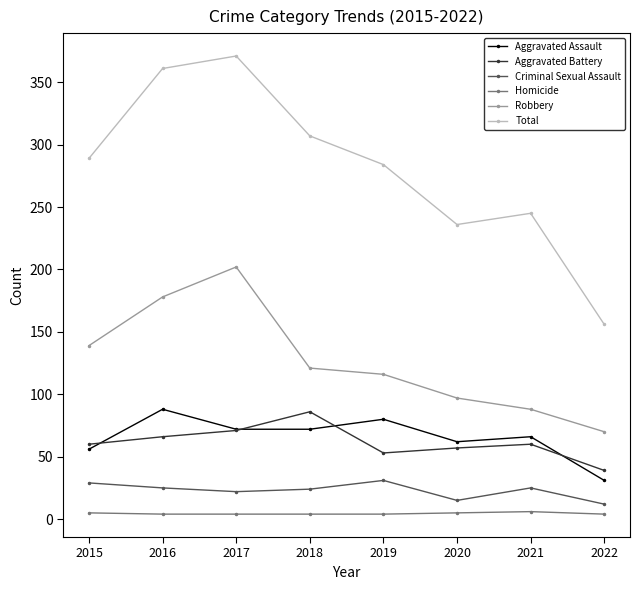

True or false: Aggravated Assault and Homicide cross at least once.

False